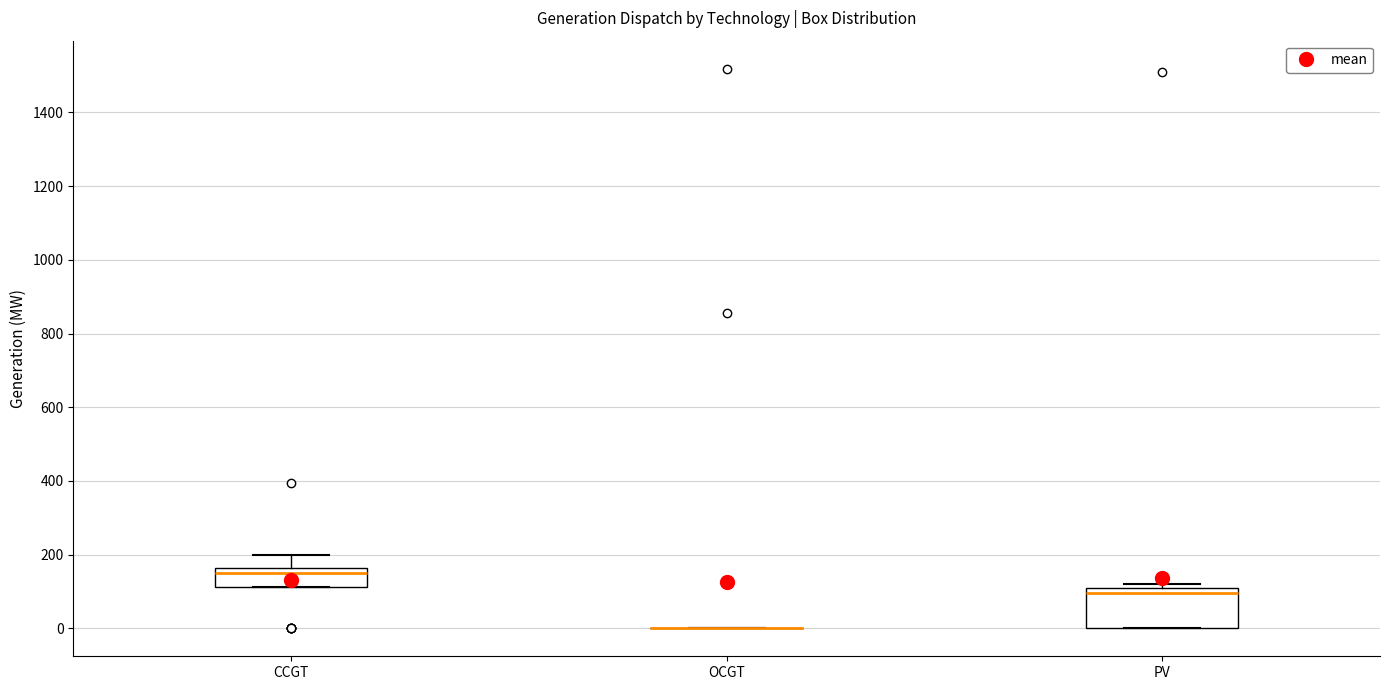

Reading left to right, read every box against the y-axis: the position of its median line, the range the box covers, and the ends of its whiskers. The values are not printed on the chart, so give them approximately, as read against the axis.

CCGT: median 160 (just below the box's upper edge), box 120 to 160, whiskers 120 to 200
OCGT: box collapsed to a line at 0, whiskers 0 to 0
PV: median 100 (just below the box's upper edge), box 0 to 100, whiskers 0 to 120